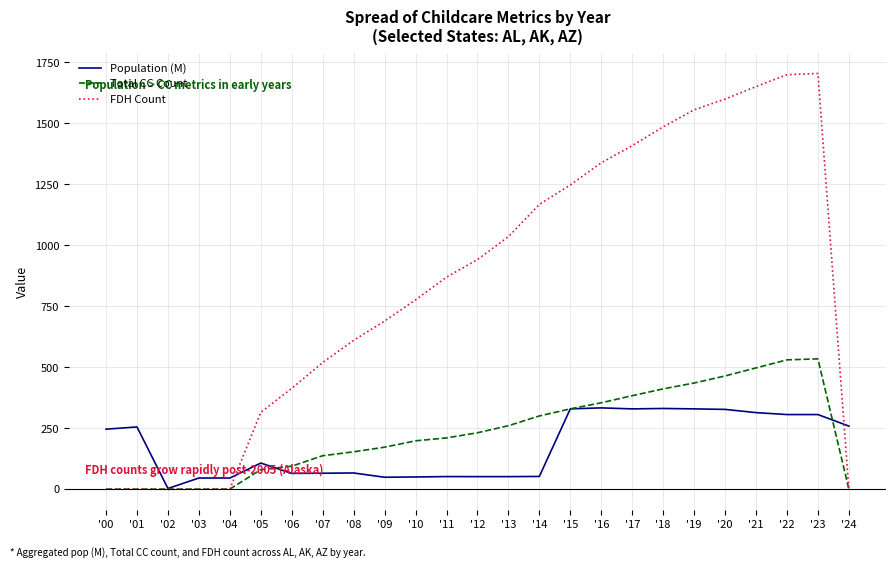

The value of Total CC Count at '06 is 95.0. True or false?

True